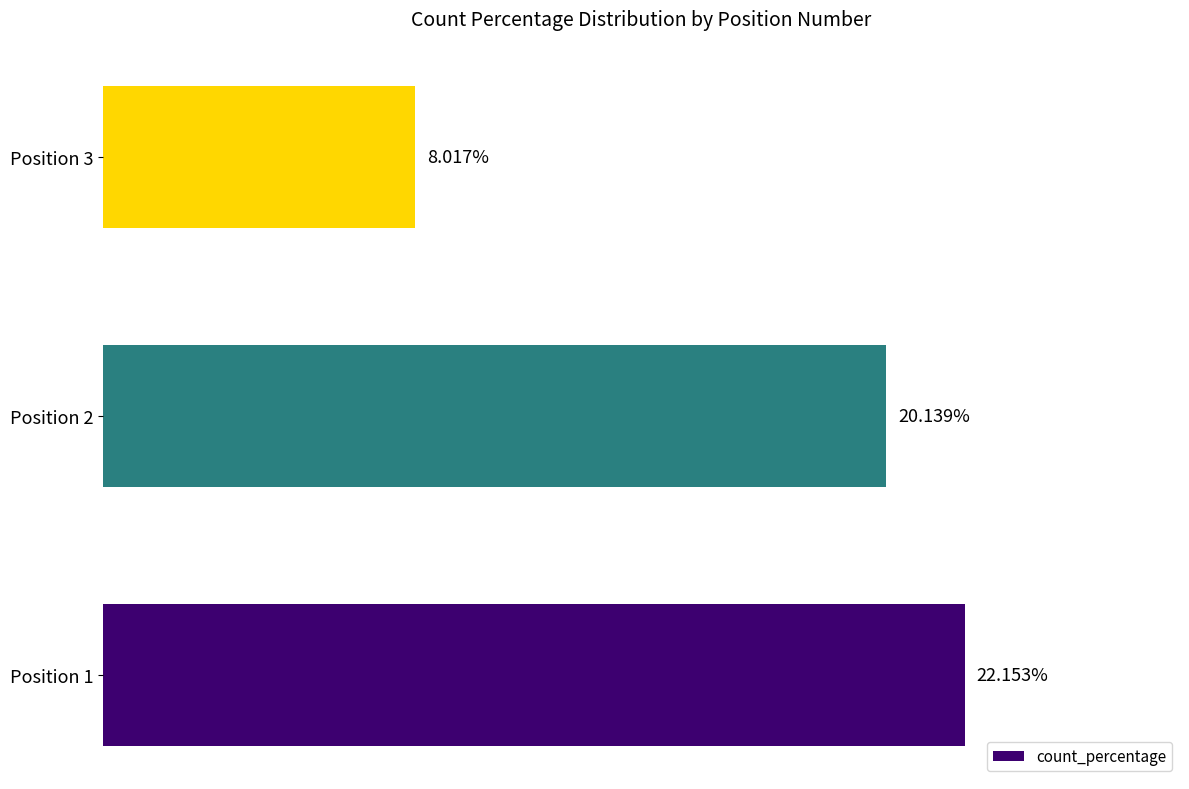

List the labels in order of value, largest first.

Position 1, Position 2, Position 3